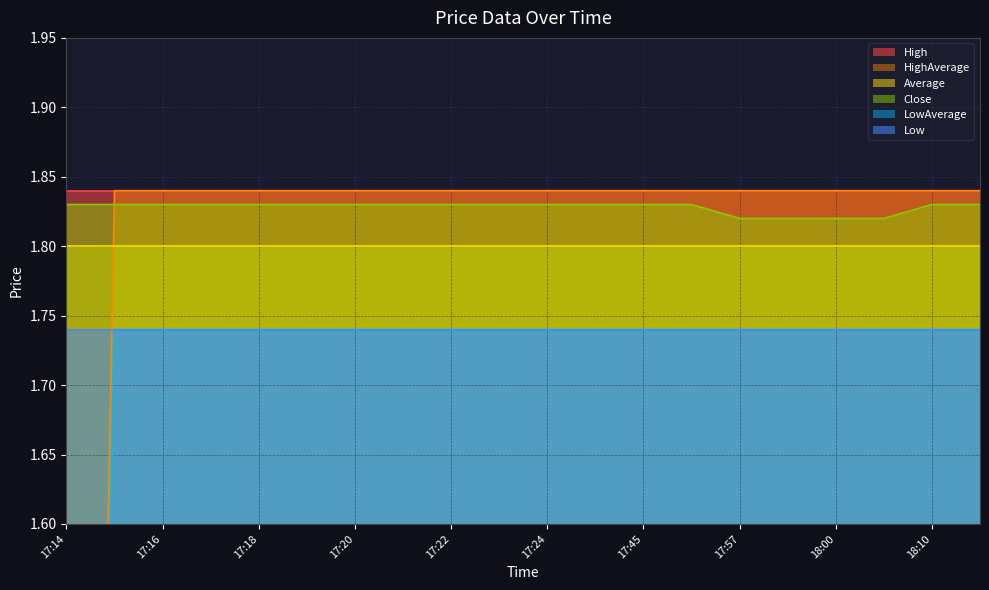

Where does the HighAverage series first go above 1?

17:15